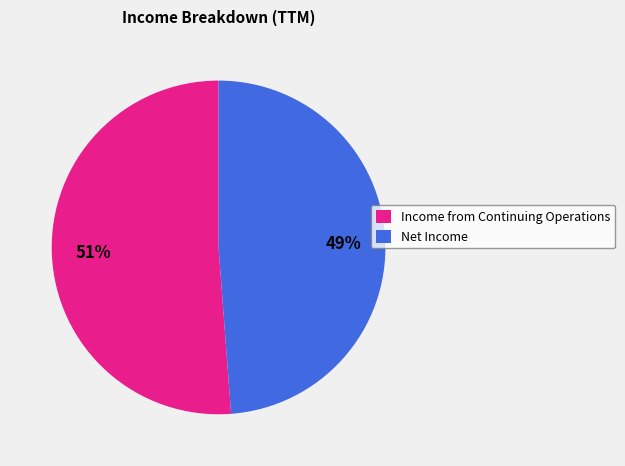

Is it true that Net Income is 49% of the pie?

True